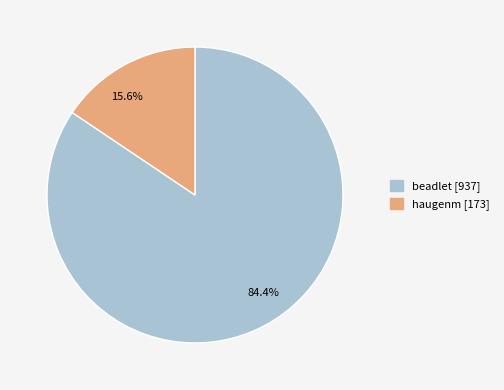

What is the majority slice?

84.4%